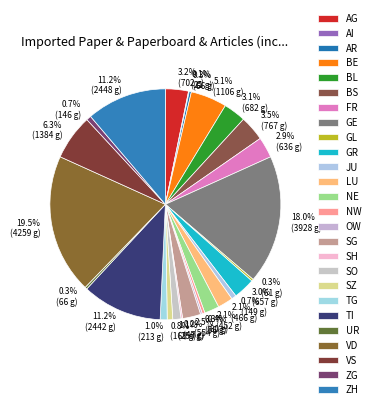

Count the number of slices in the pie.

26